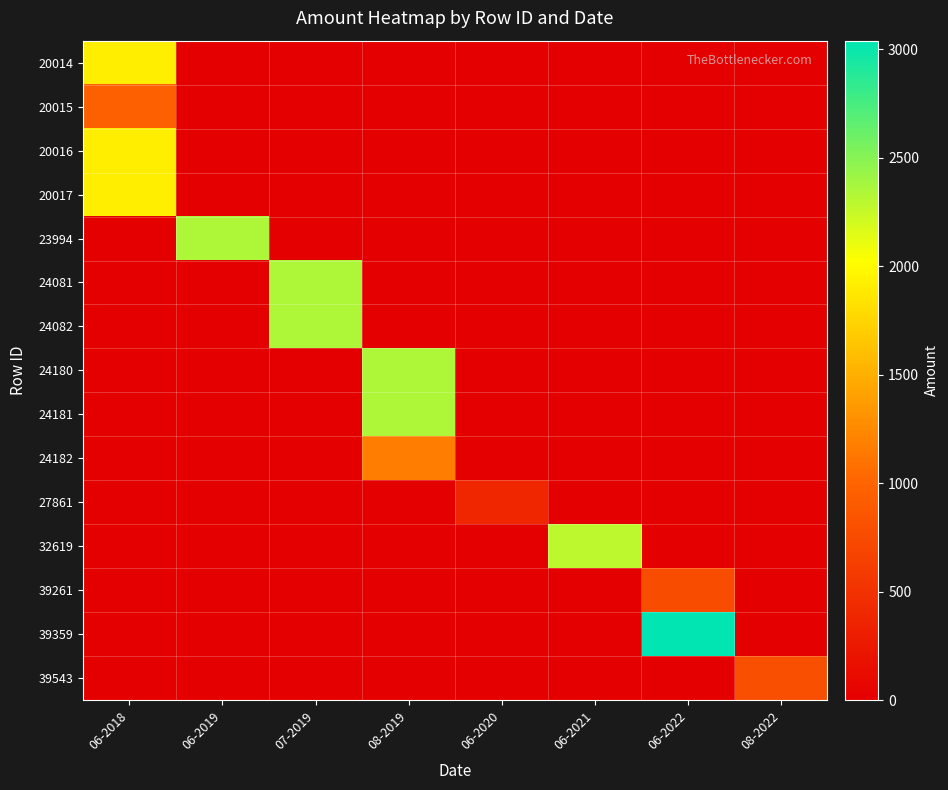

Between 06-2020 and 06-2019, which is larger?

06-2020